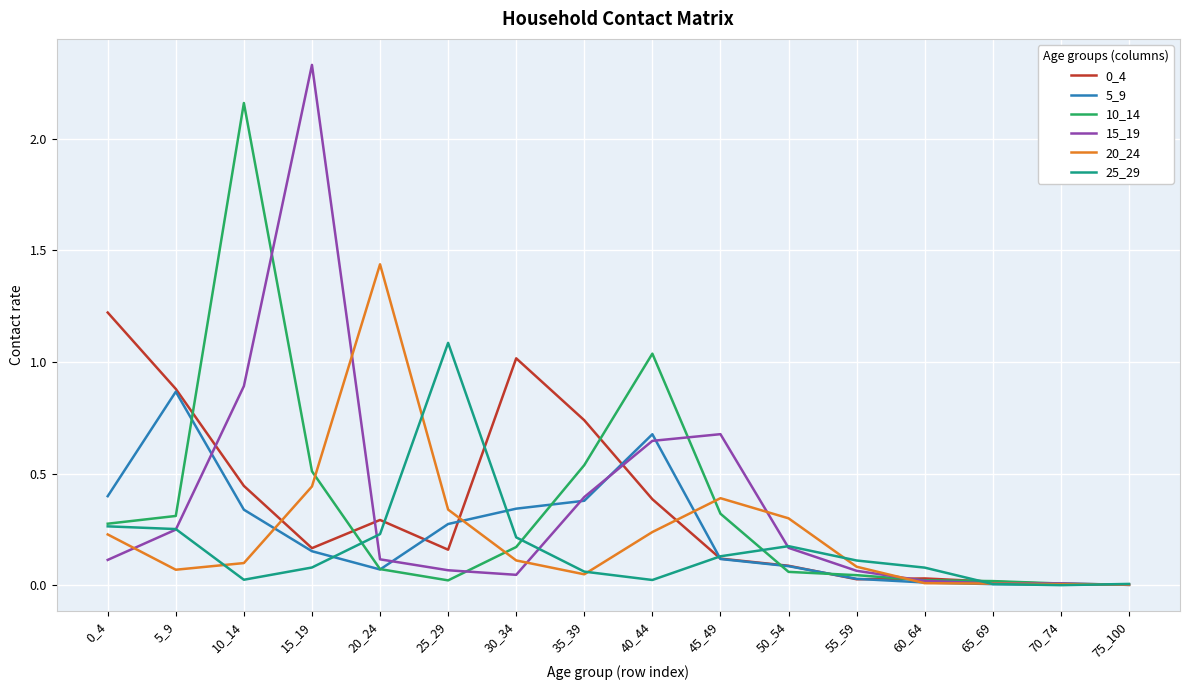

At which category is the sum across all series the highest?

10_14